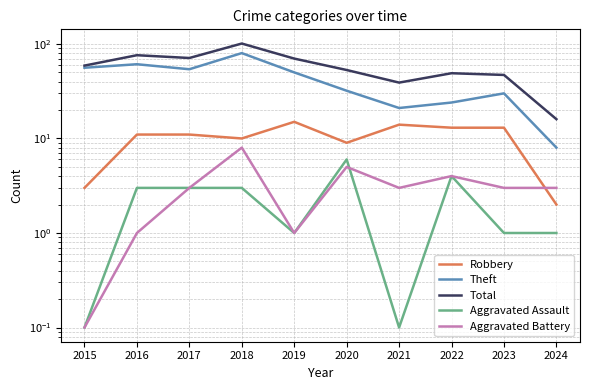

True or false: Total and Robbery intersect in this chart.

False